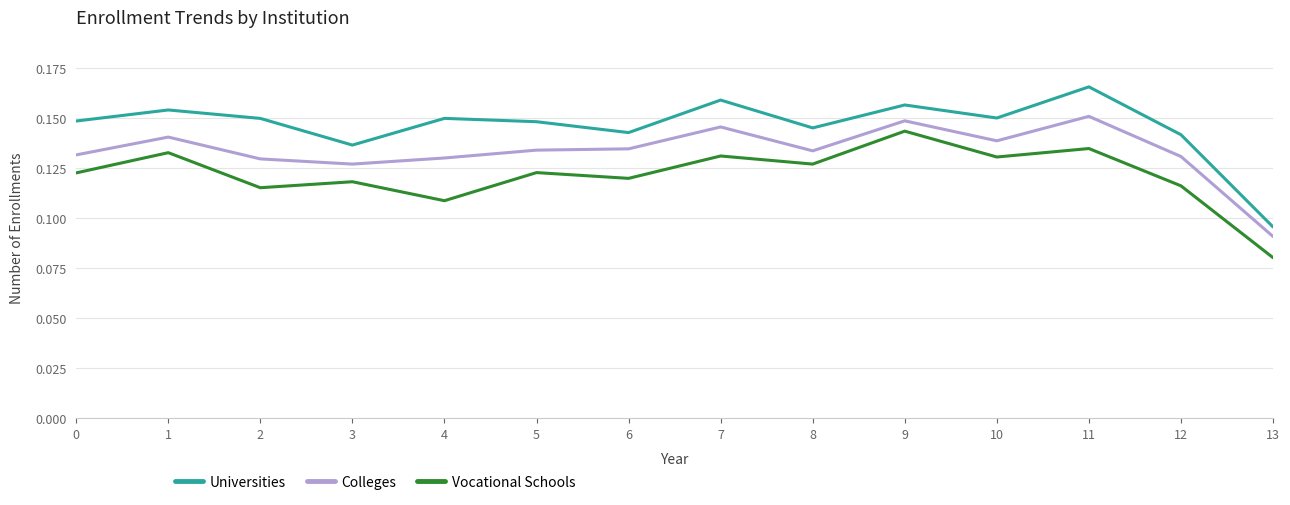

True or false: Universities and Vocational Schools intersect in this chart.

False